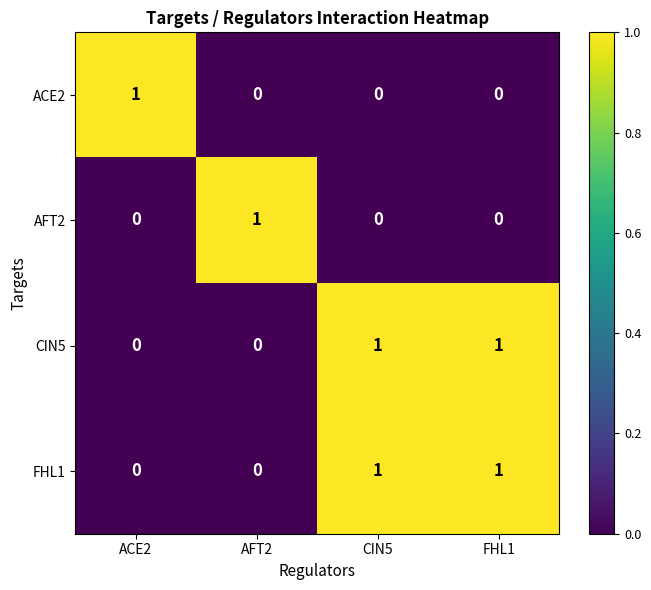

Count the AFT2 values in the range 0 to 1.

4